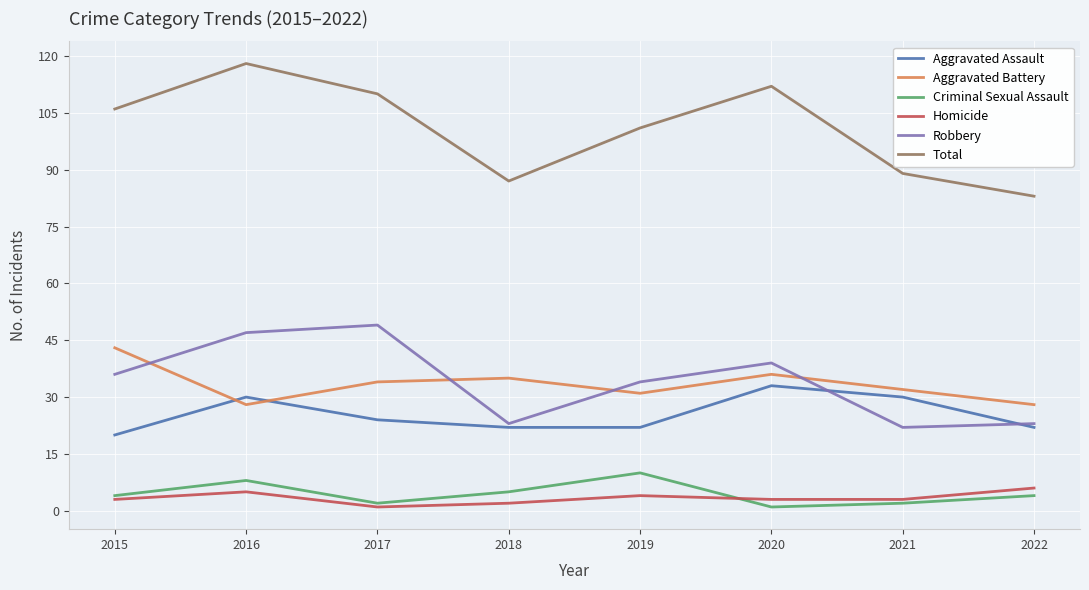

What is the maximum value shown in the chart?

118